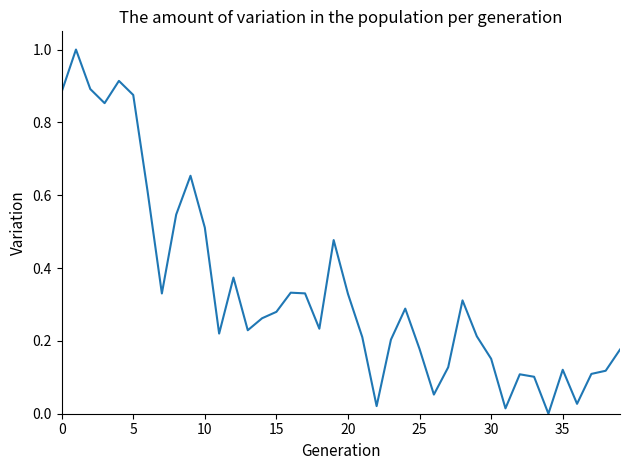

What is the maximum value shown in the chart?

1.0